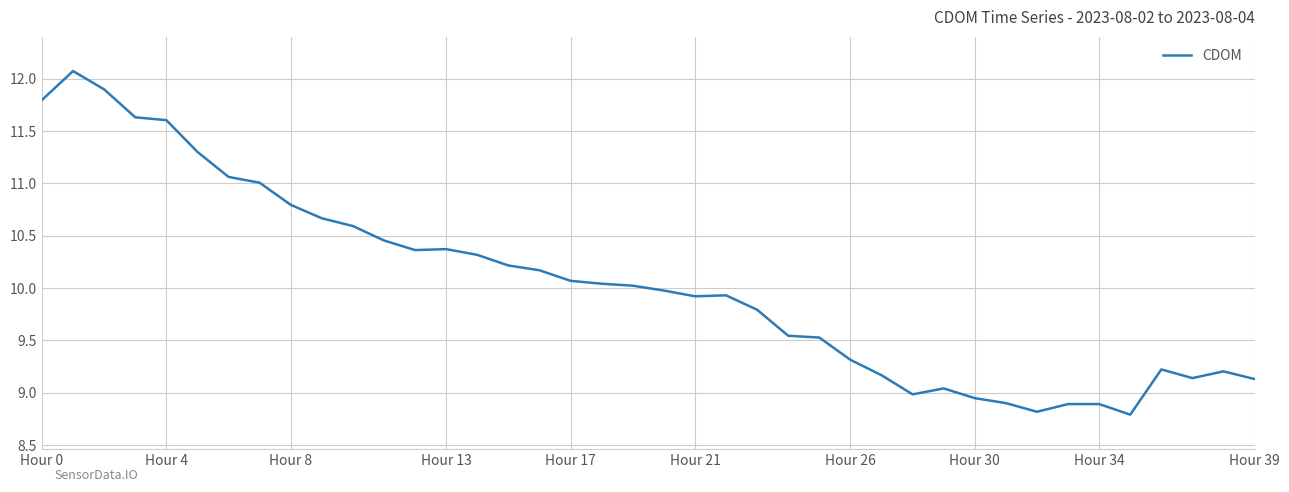

What is the minimum value shown in the chart?

8.8